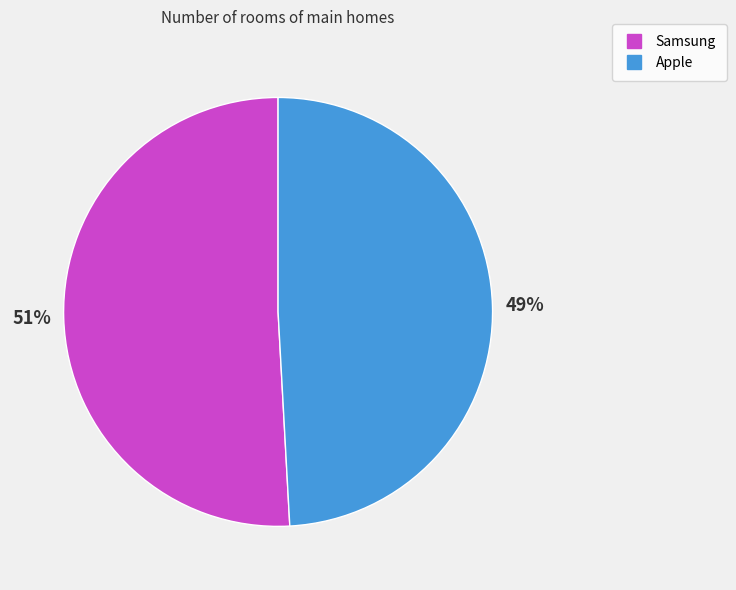

Is there a majority slice in this chart?

Yes